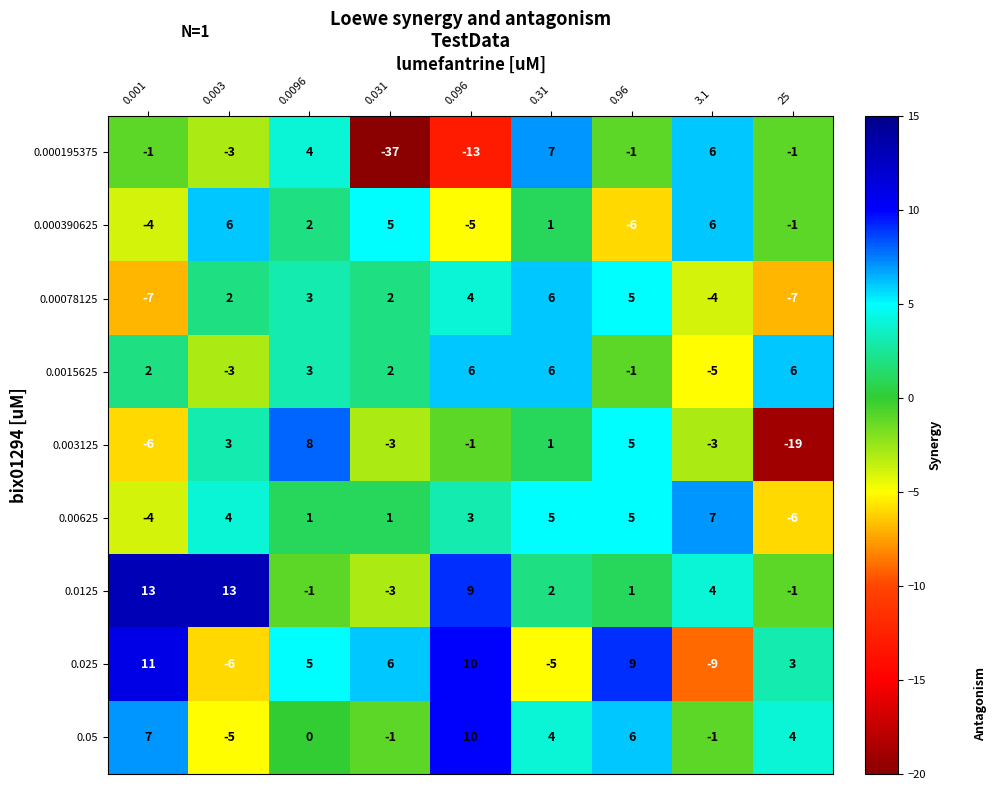

Rank the categories by 0.025 value from highest to lowest.

0.001, 0.096, 0.96, 0.031, 0.0096, 25, 0.31, 0.003, 3.1